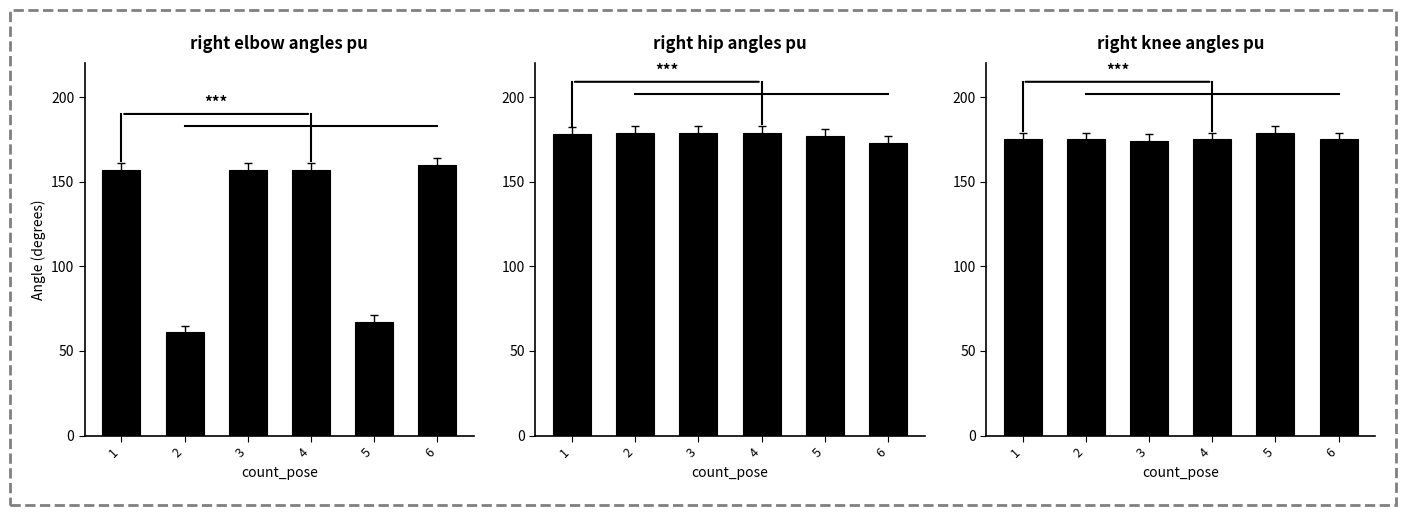

At how many categories does at least one series exceed 120?

6